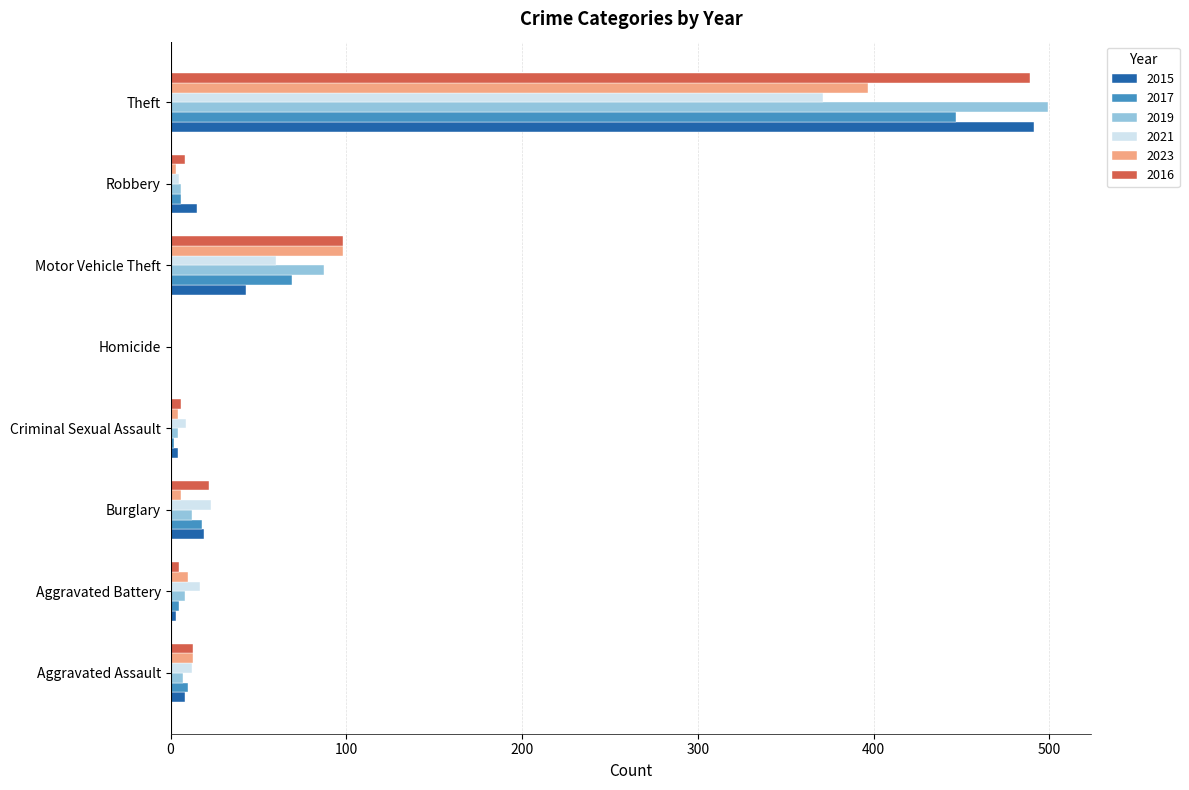

At which category is the sum across all series the highest?

Theft